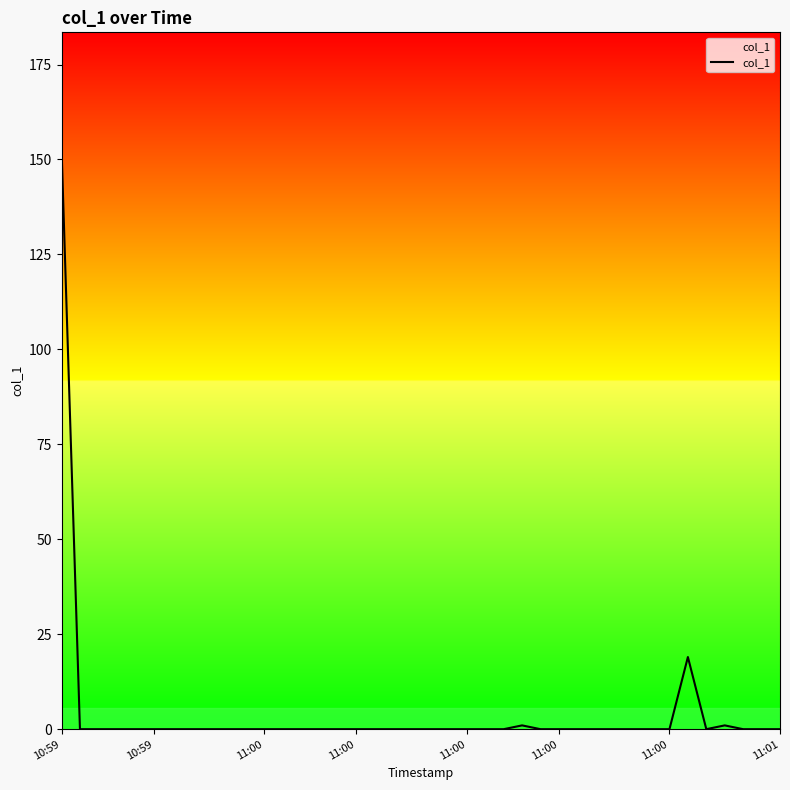

What is the difference between the maximum and second lowest values?

152.9